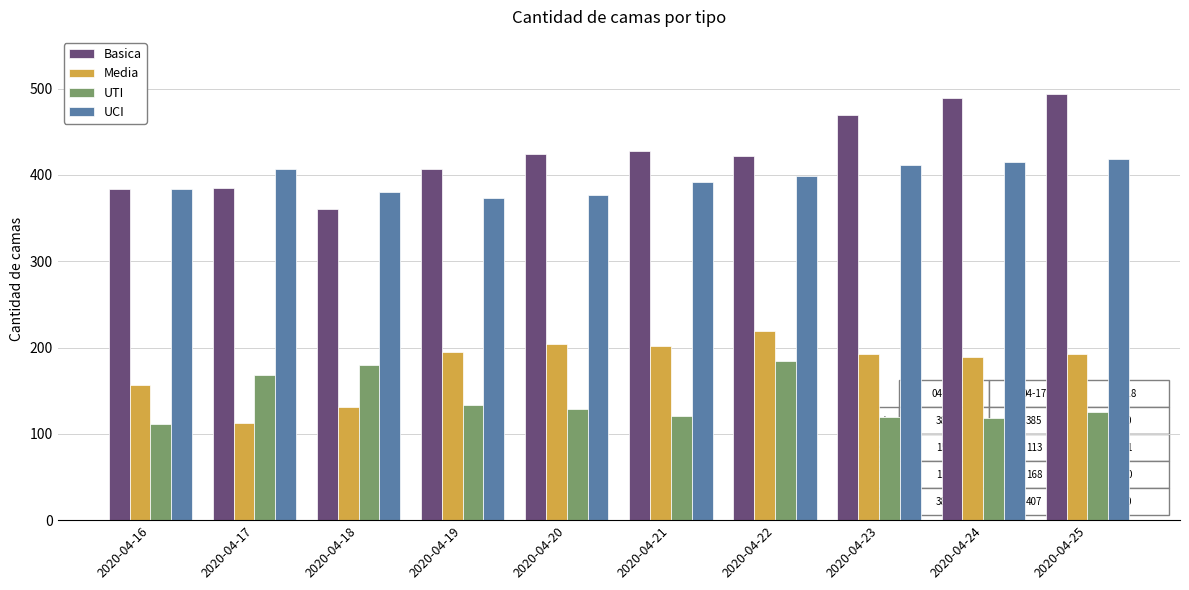

What is the total value across all series at 2020-04-21?

1143